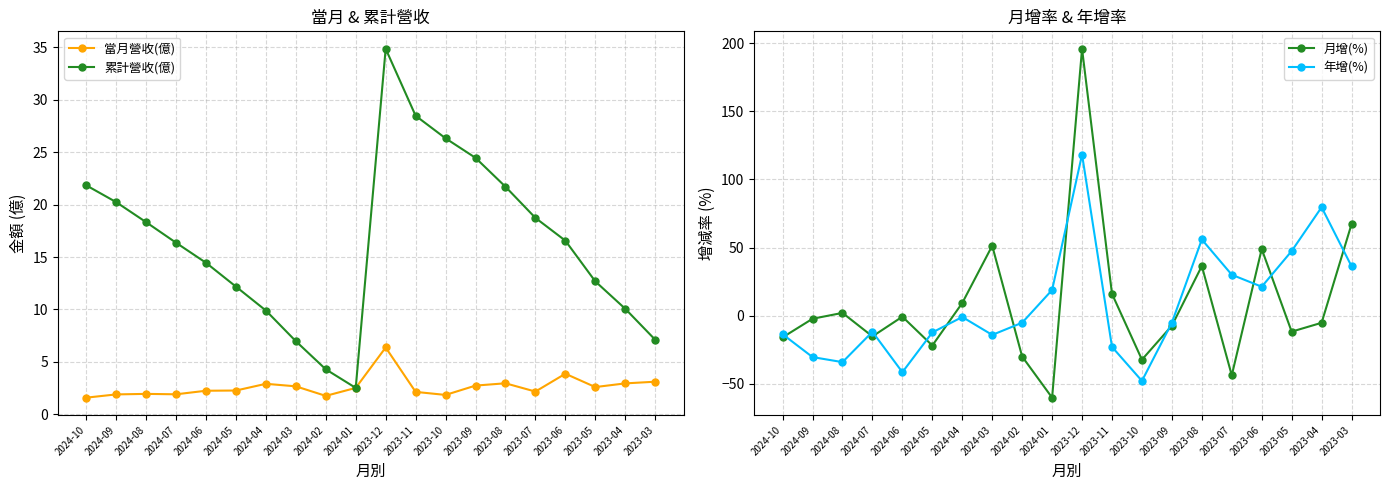

What is the label of the 18th point from the left?

2023-05